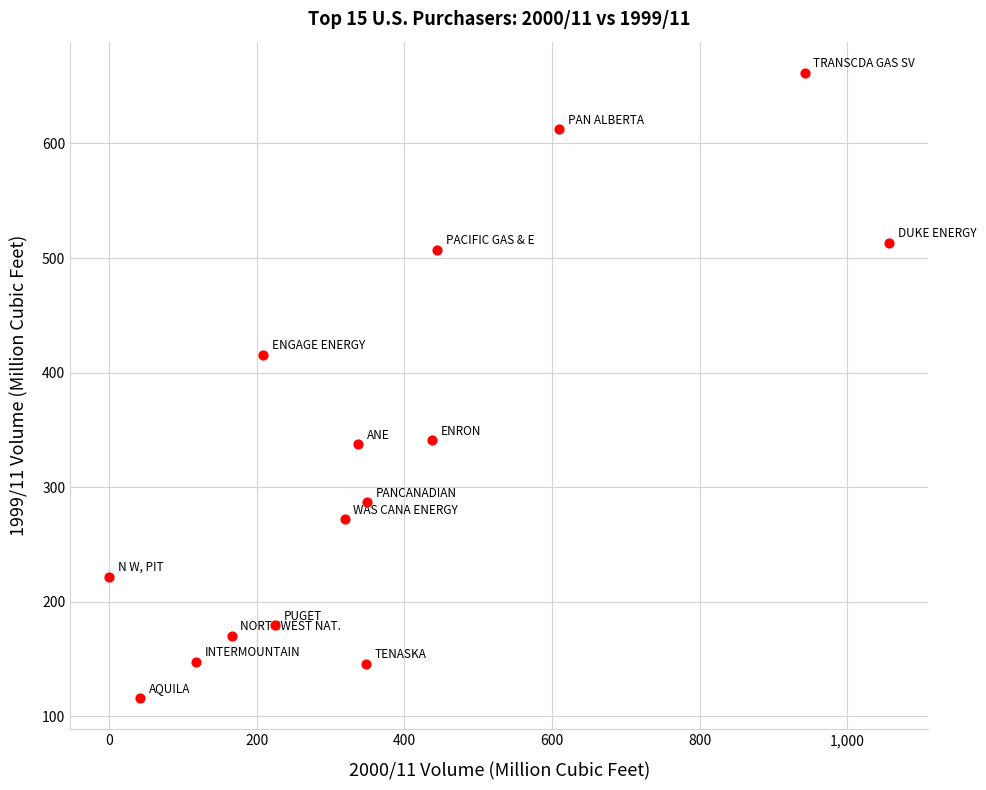

What is the range of X values (max minus min)?

1057.0